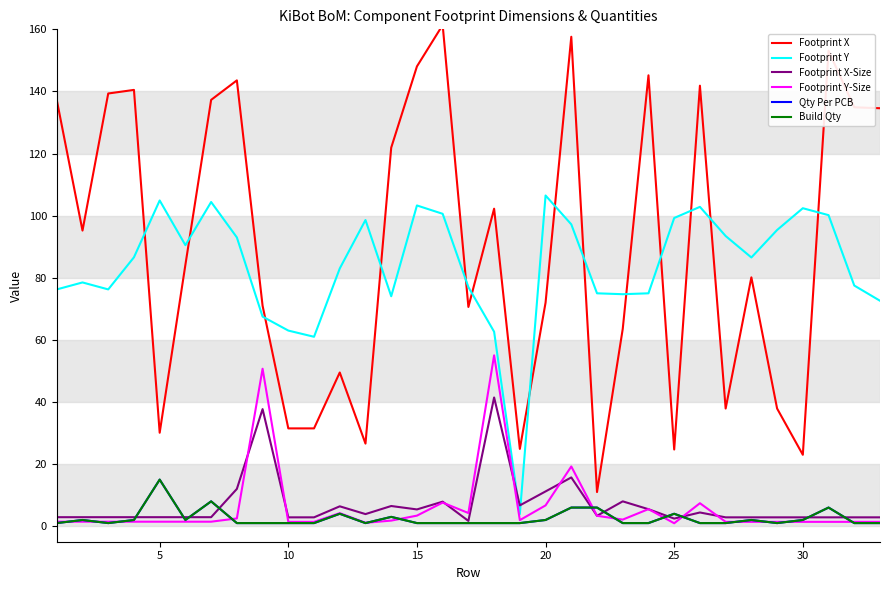

At how many categories does at least one series exceed 129?

13